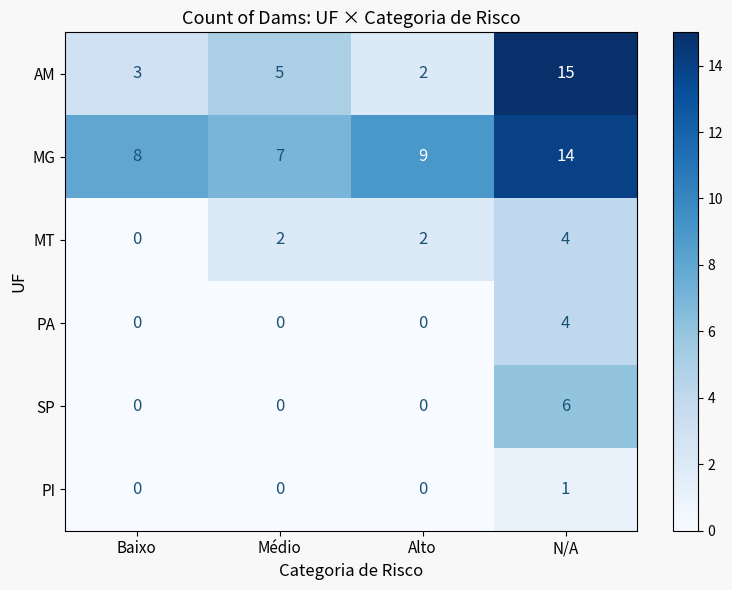

Between Baixo and Alto, which series saw the biggest shift?

MT